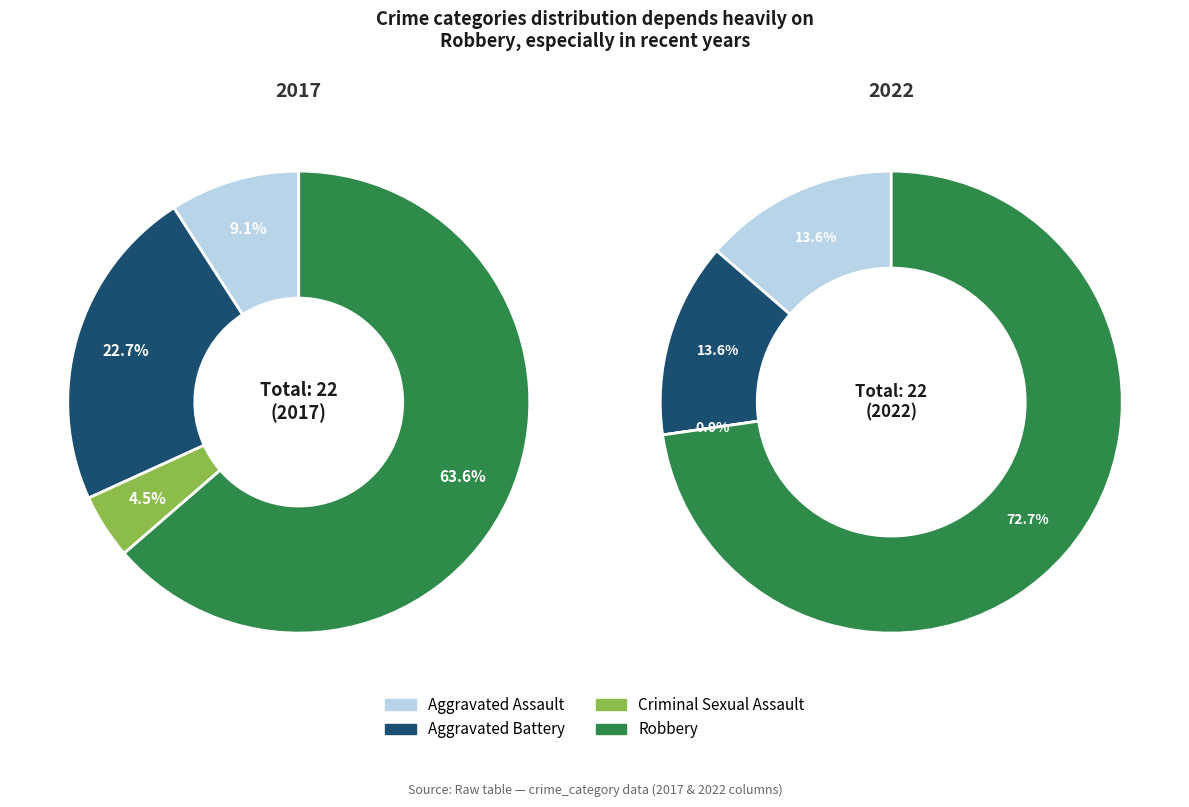

Does values_2022 account for over 50% of the chart?

No